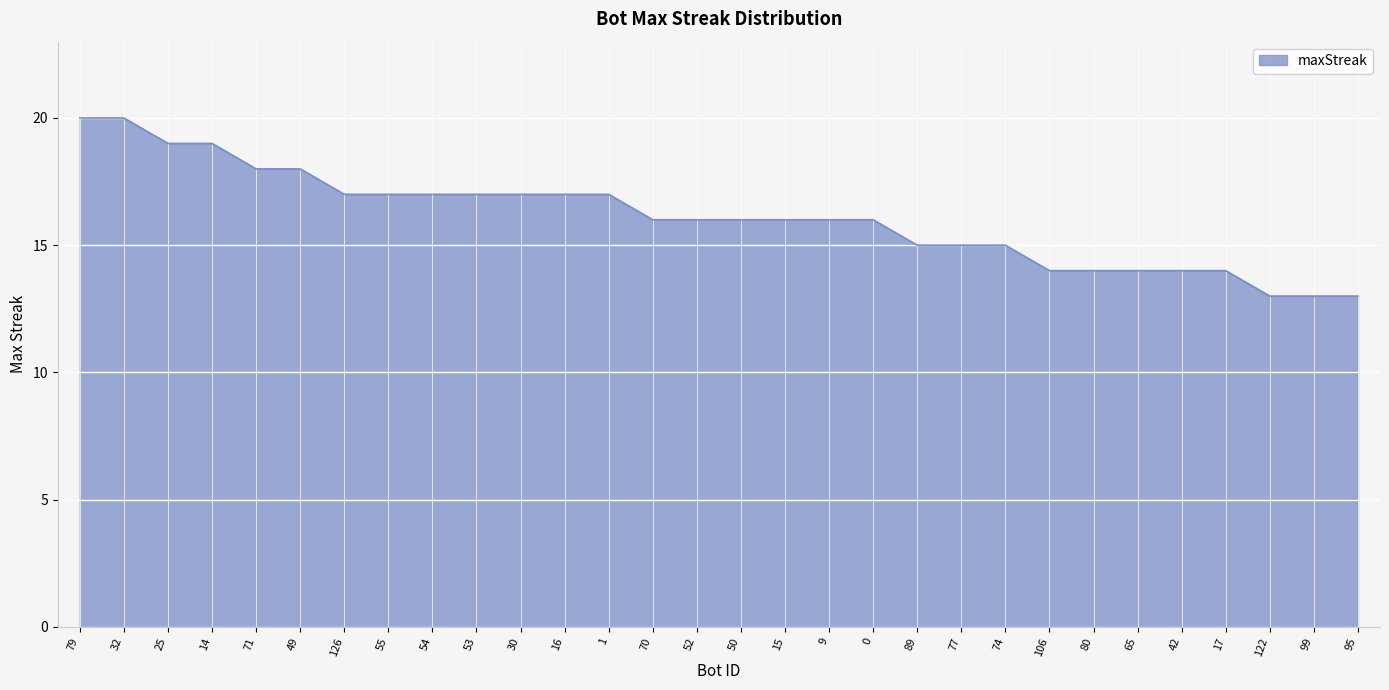

What position from the left is 106?

23